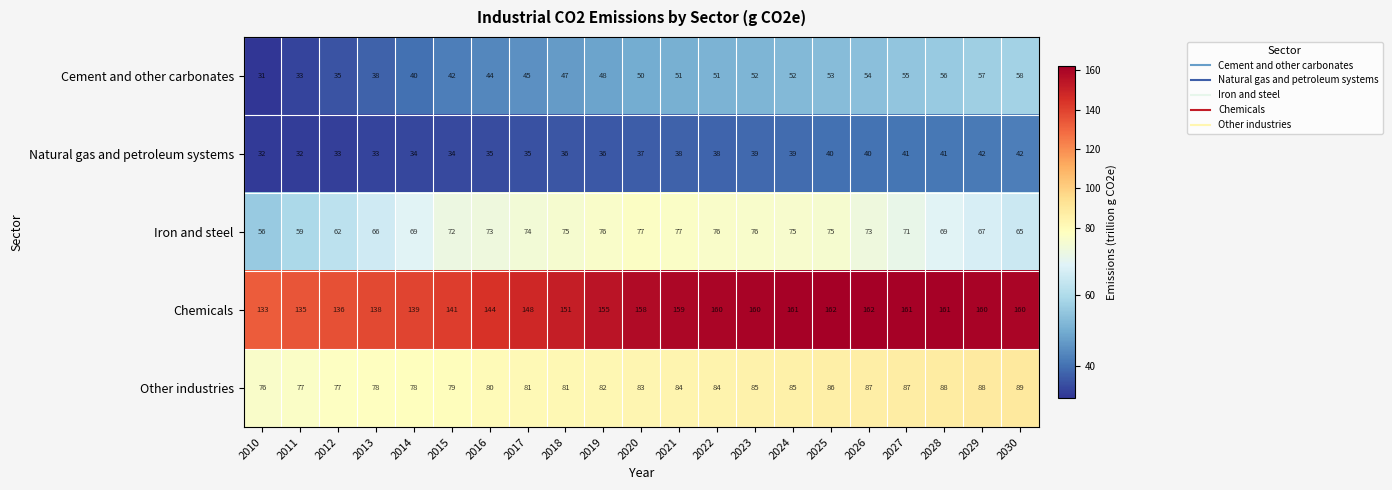

The Natural gas and petroleum systems series shows 32 at 2011. True or false?

True